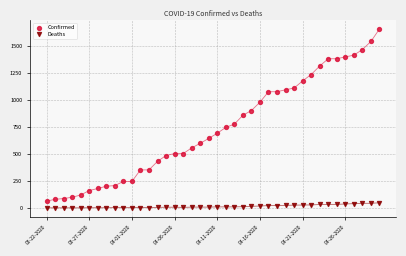

Across all data points, what is the range of Y values (max minus min)?

1654